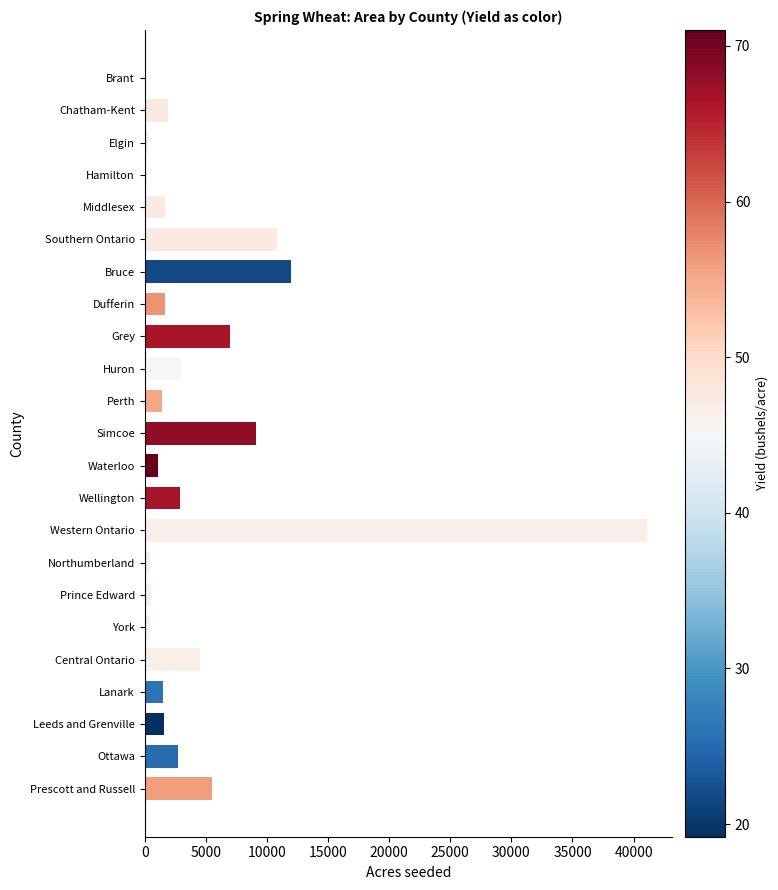

What is the maximum value shown in the chart?

41085.0